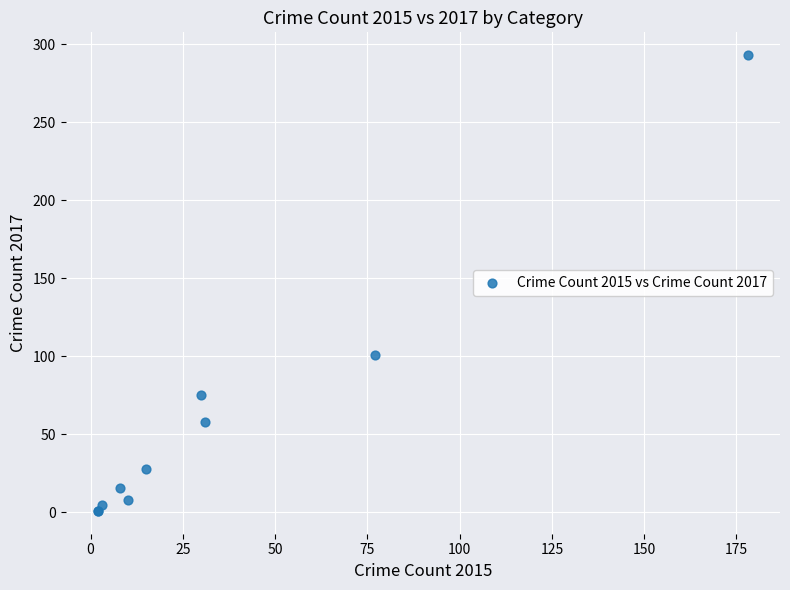

What Y value in the scatter plot is closest to 147?

101